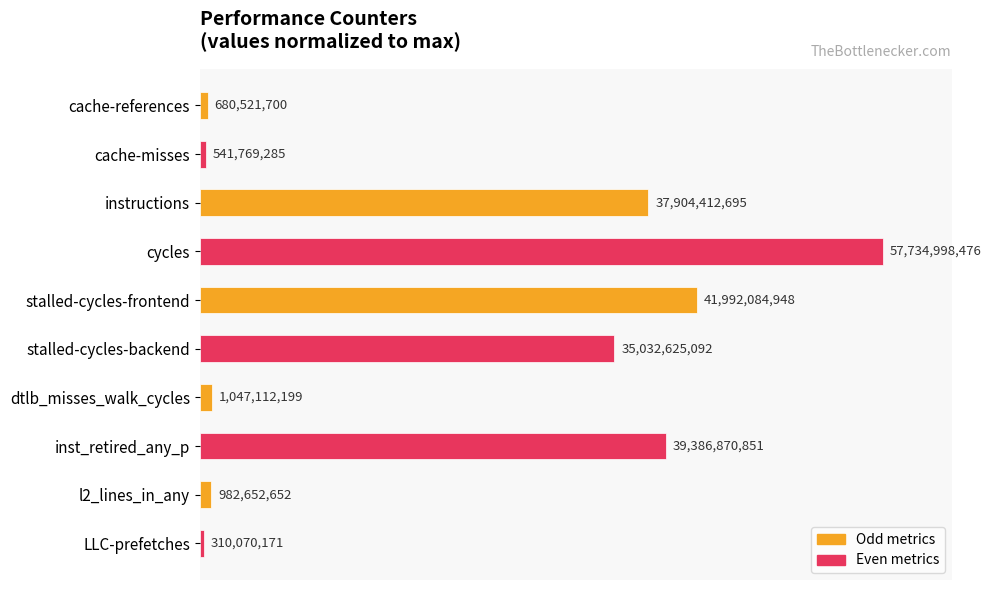

How many bars are there in total?

10